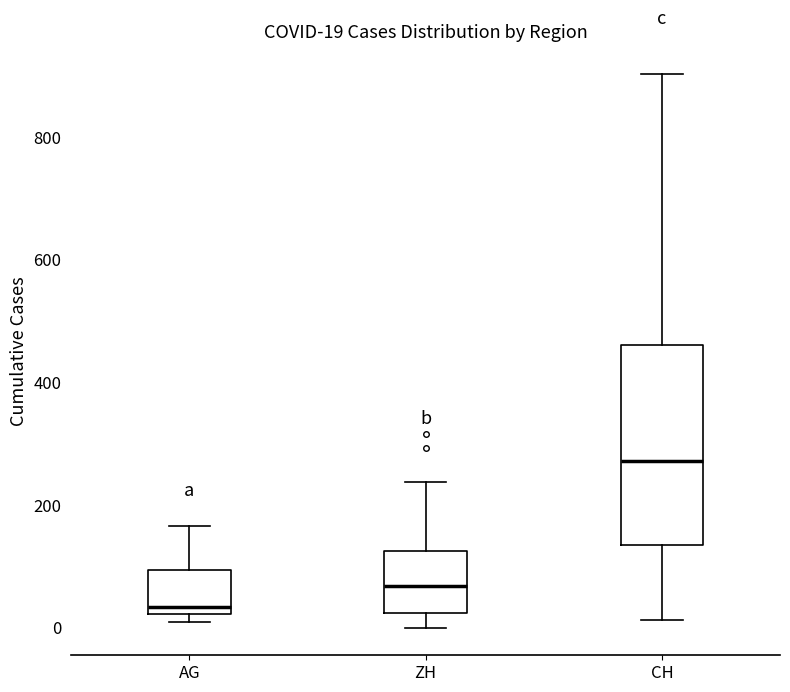

Comparing the boxes themselves (not the whiskers), which one is the tallest?

CH